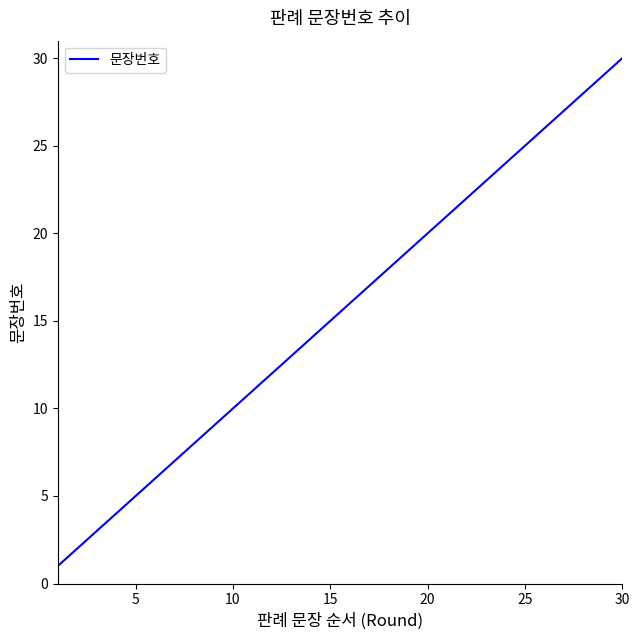

Reading left to right, what are all the values shown in this chart?

1	2	3	4	5	6	7	8	9	10	11	12	13	14	15	16	17	18	19	20	21	22	23	24	25	26	27	28	29	30